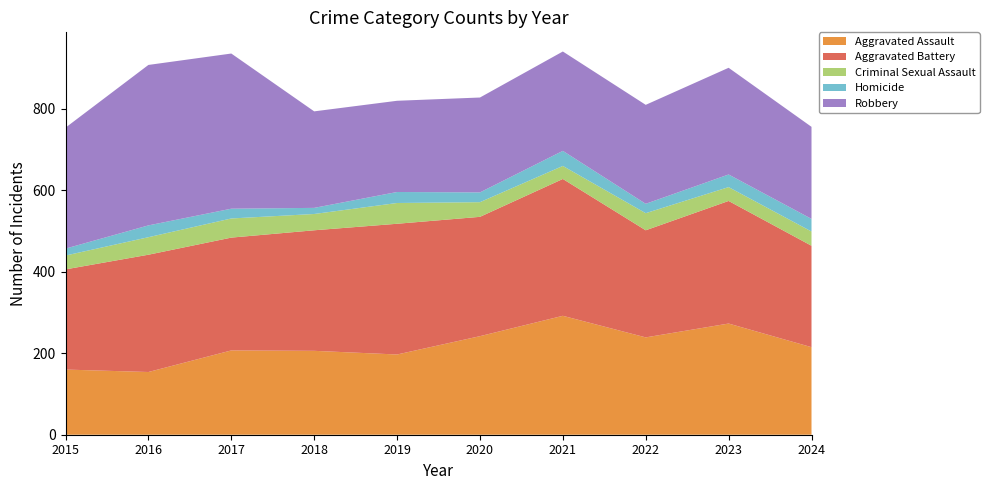

Reading right to left, extract all data points from this chart.

Aggravated Assault: 215	273	239	292	242	197	206	207	154	160
Aggravated Battery: 249	301	263	336	293	321	296	277	288	246
Criminal Sexual Assault: 35	34	42	32	36	51	40	47	43	34
Homicide: 31	31	23	37	24	27	15	24	29	17
Robbery: 226	262	243	244	233	224	237	381	394	297